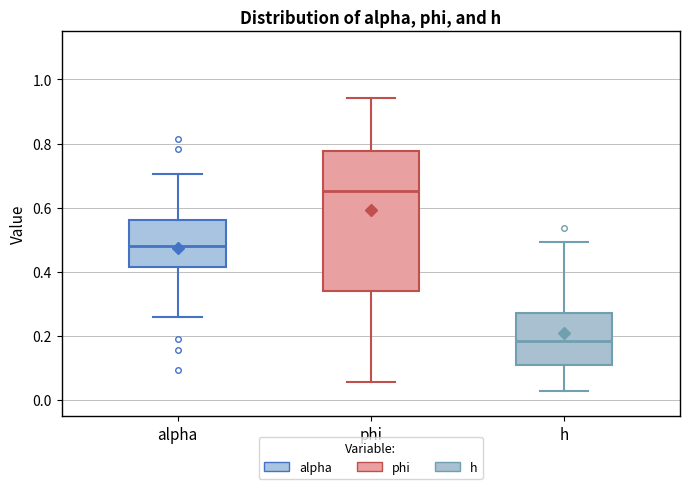

Which box has the highest median line?

phi